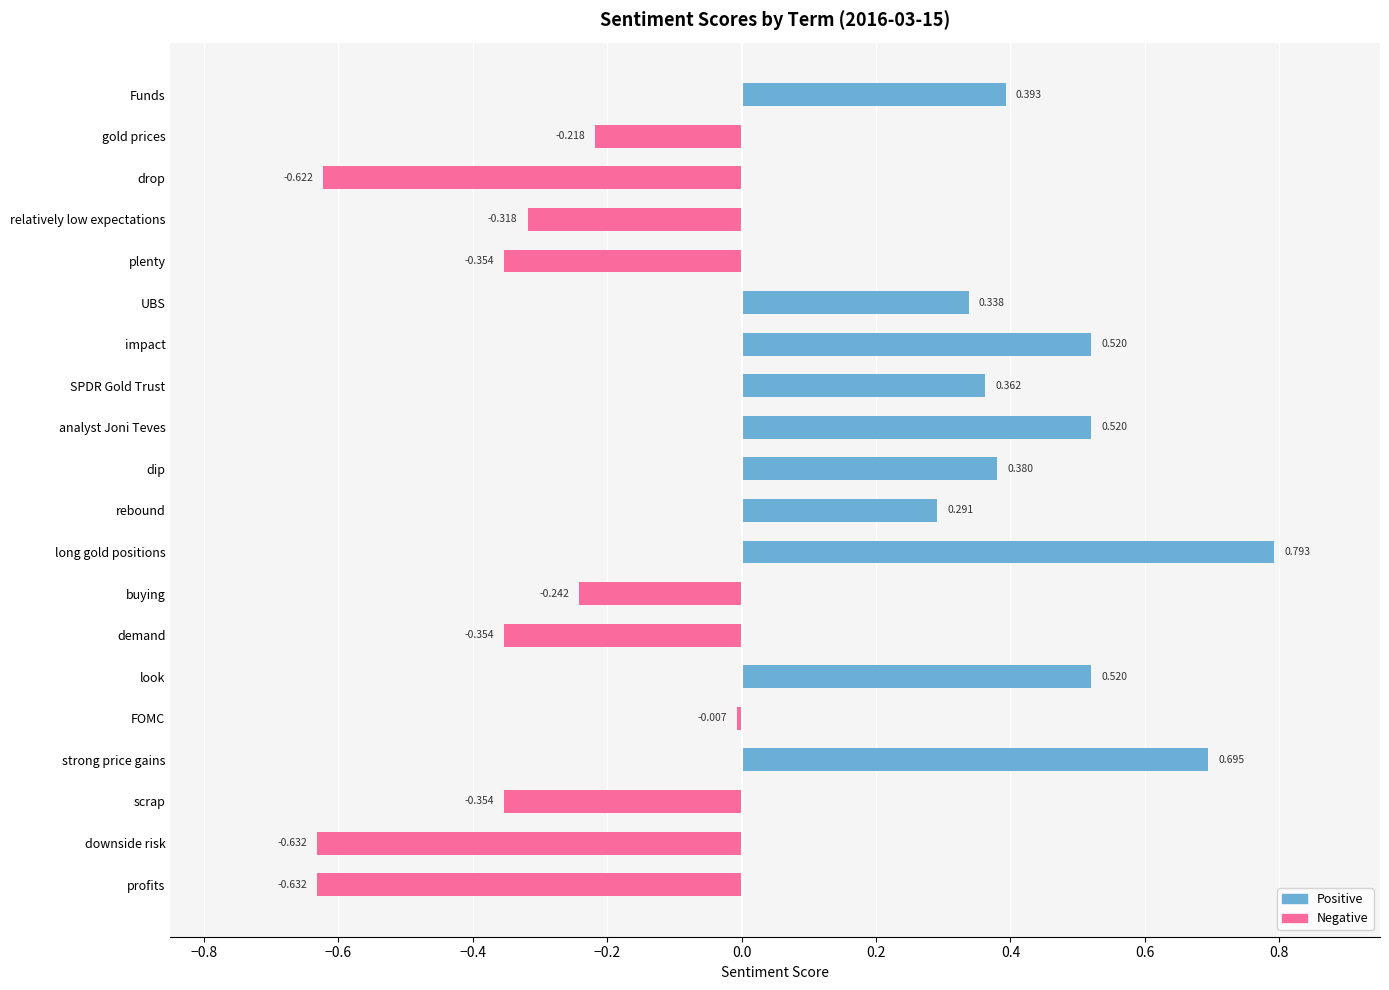

Which category has the lowest value across all series?

downside risk